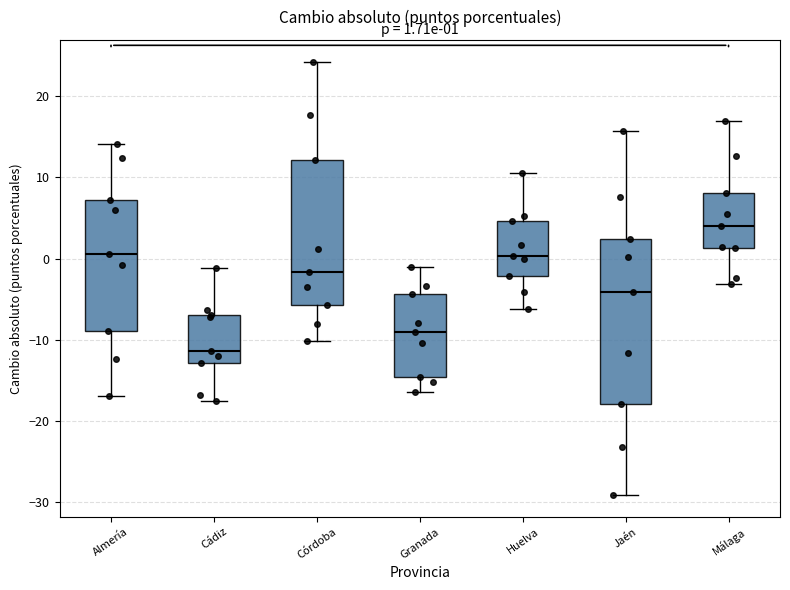

Which box's median line is the lowest?

Cádiz